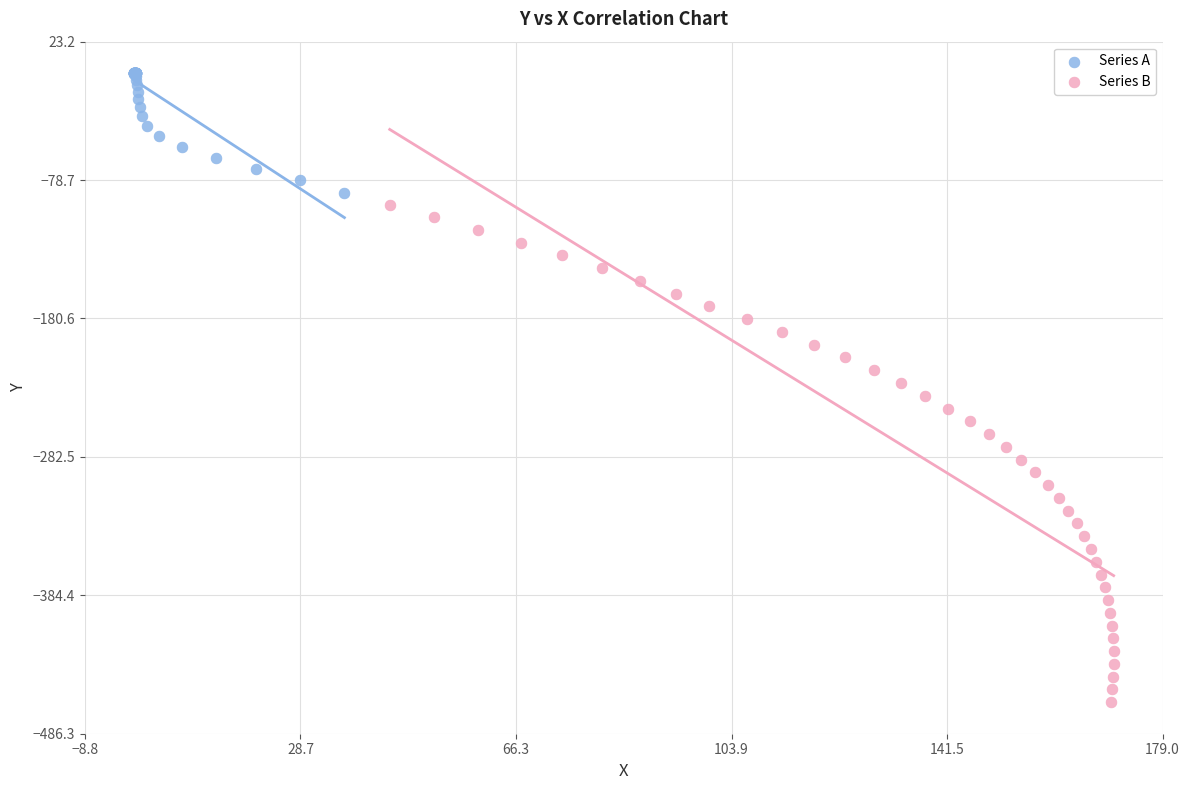

Which series contains the lowest Y value?

Series B